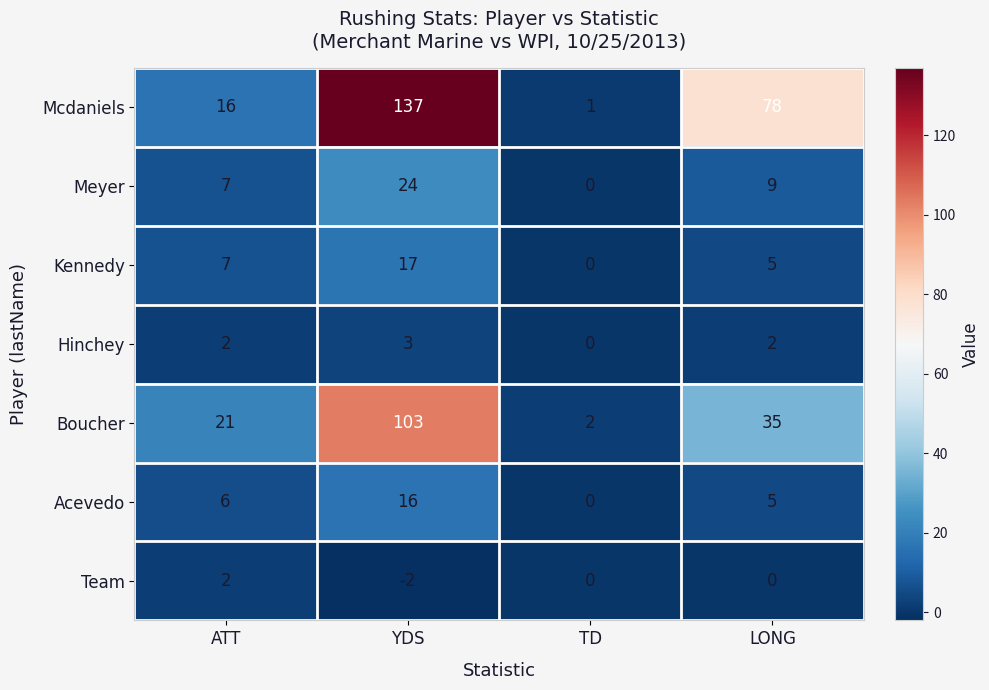

At which category is the sum across all series the highest?

YDS